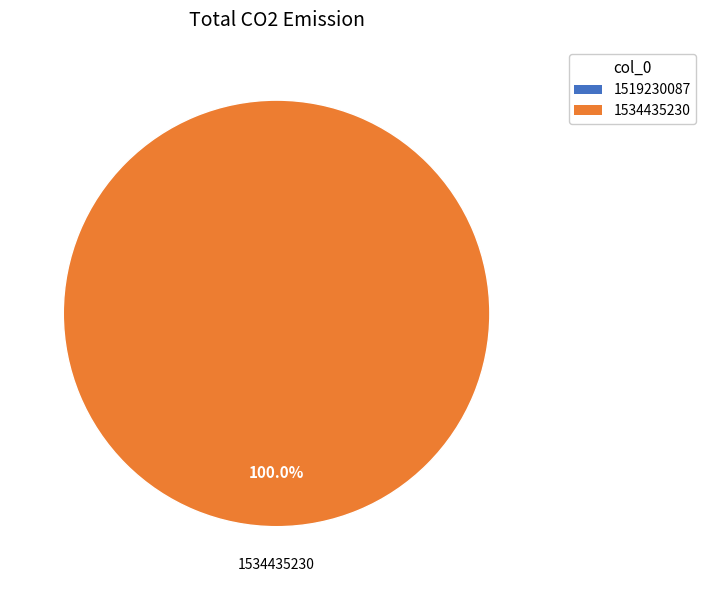

Count the number of slices in the pie.

2